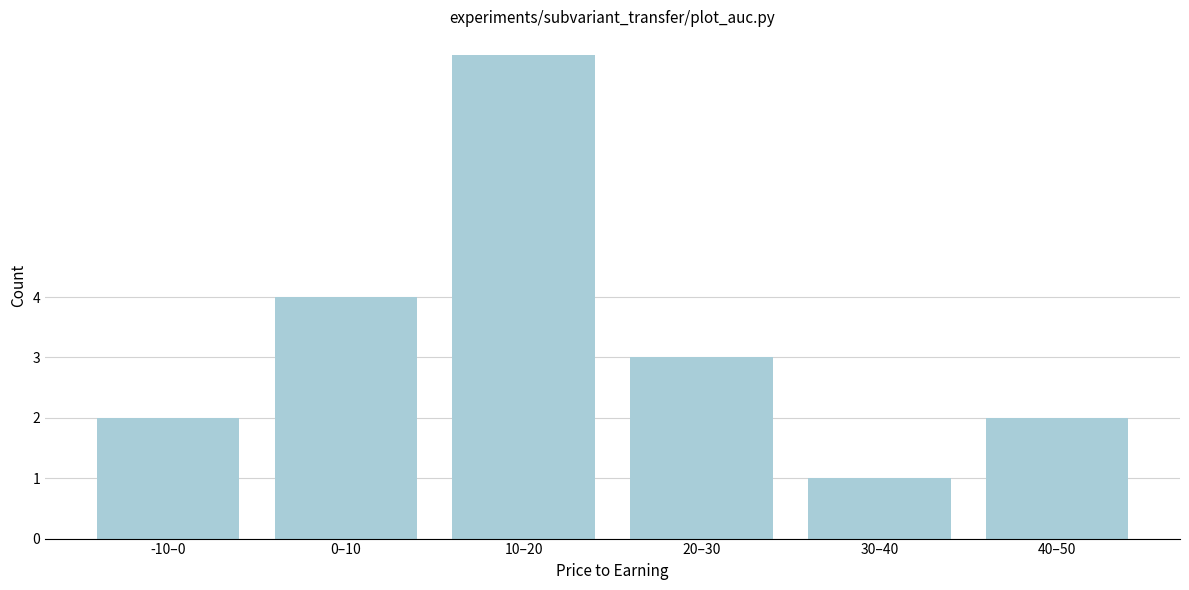

Reading left to right, extract all data points from this chart.

2	4	8	3	1	2